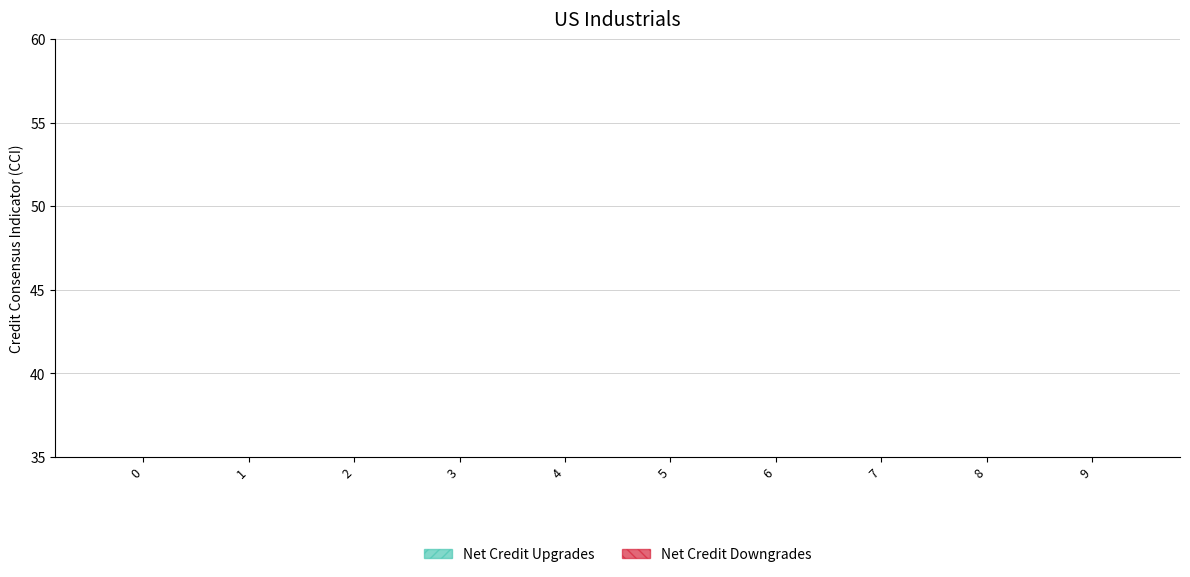

How many distinct data groups are displayed?

2